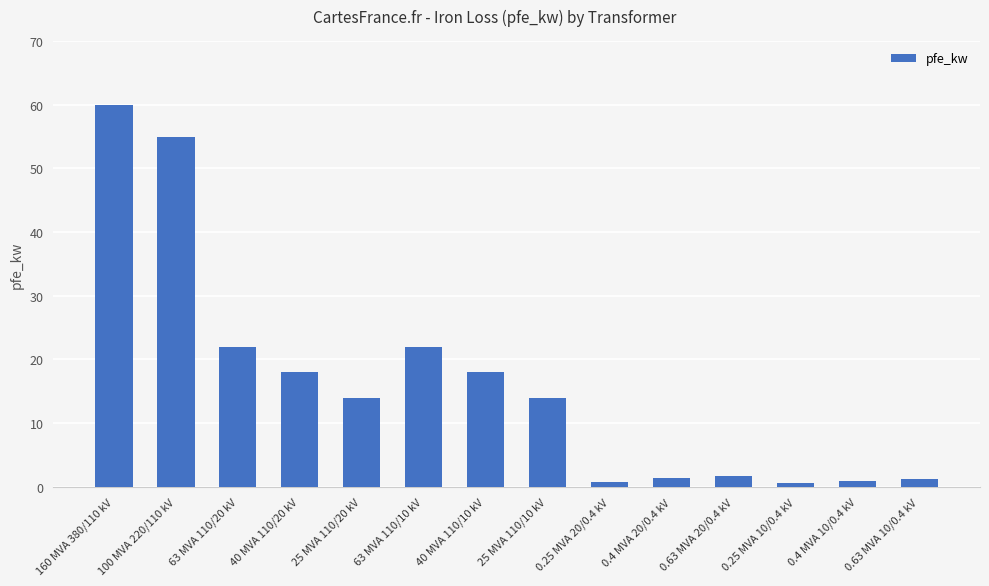

What is the difference between the maximum and second lowest values?

59.2